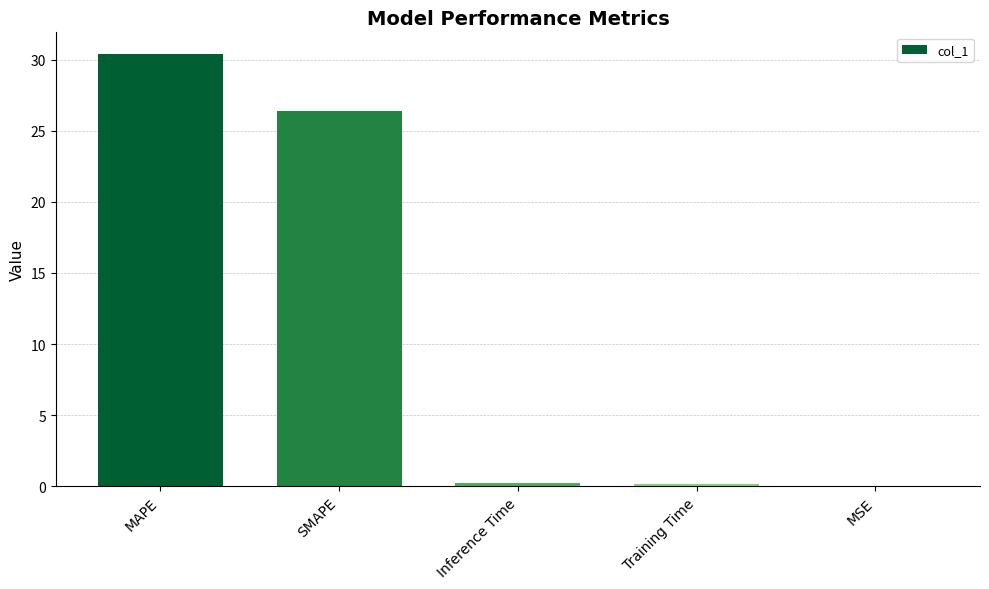

Which category has the highest value across all series?

MAPE